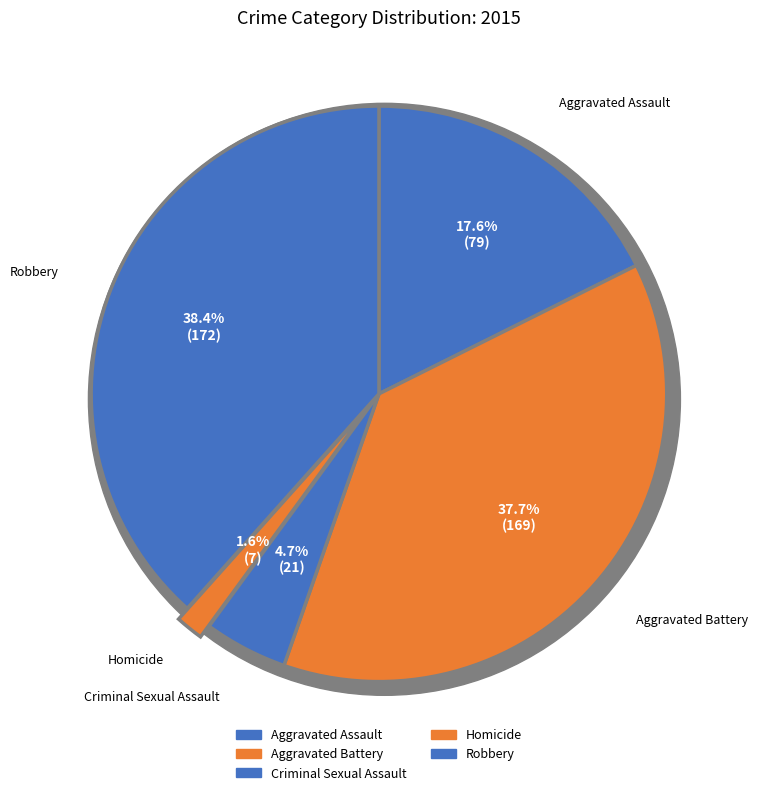

Does Aggravated Battery represent more than half of the total?

No